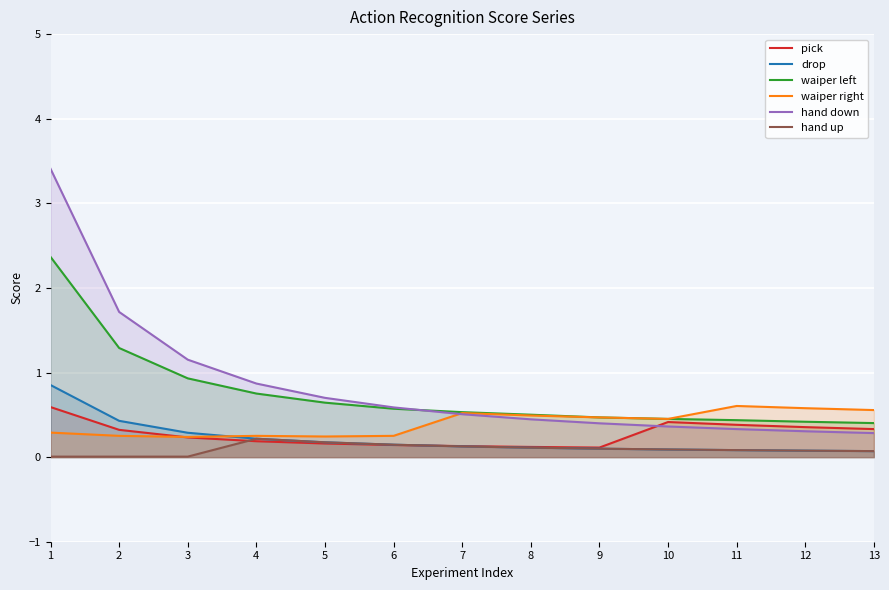

How many lines are shown in the chart?

6